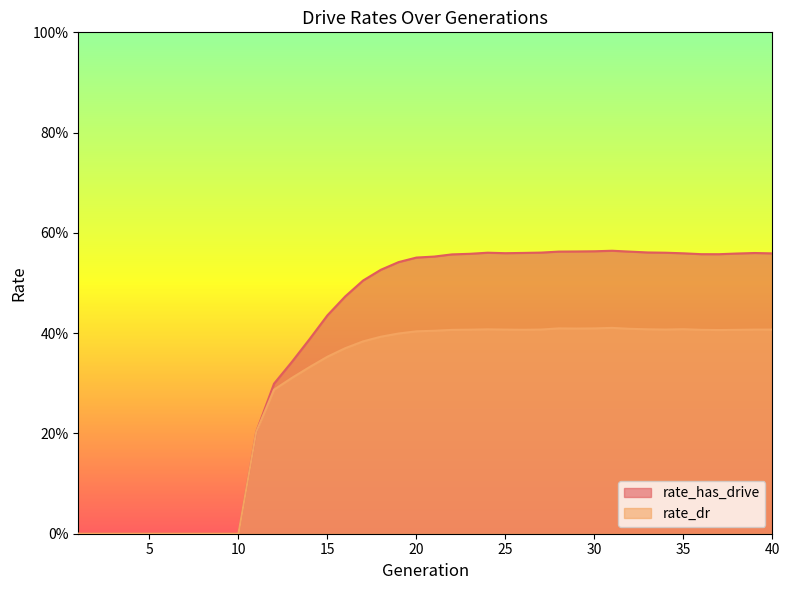

At which category is the sum across all series the highest?

31